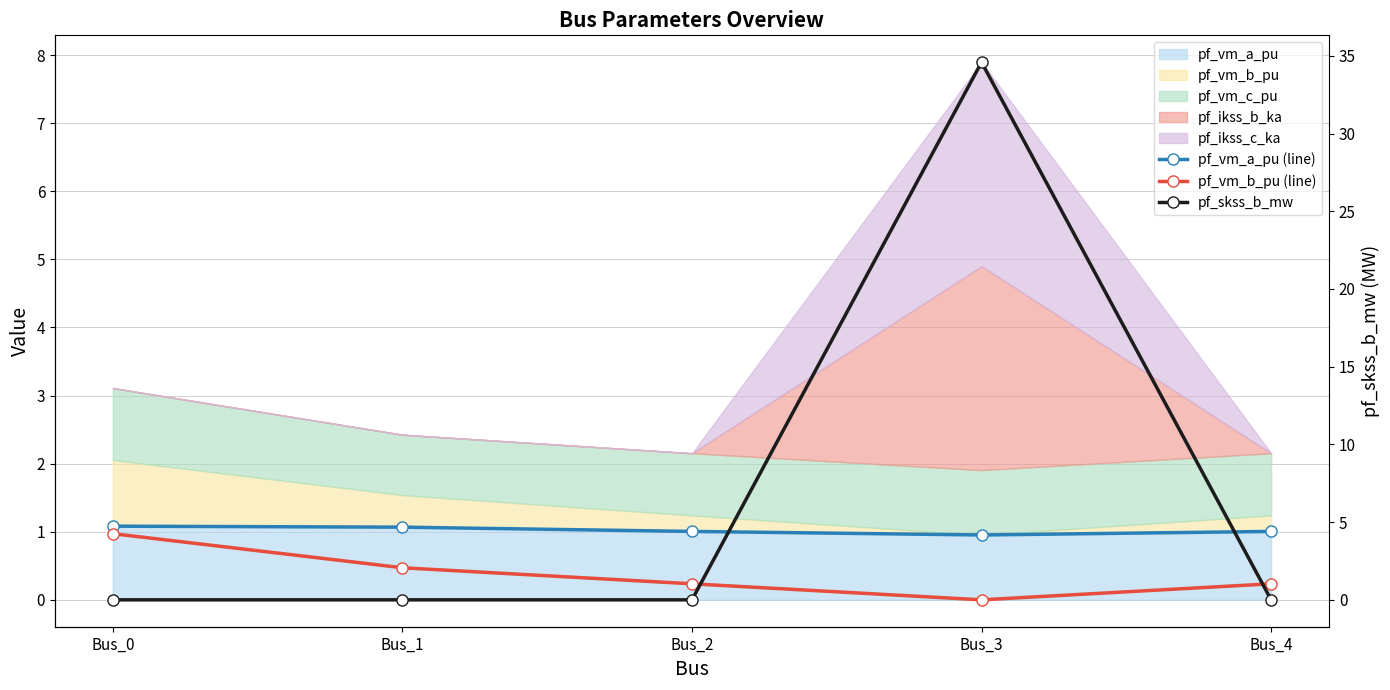

What is the value of the pf_vm_b_pu (line) point at the 5th from the left?

0.2